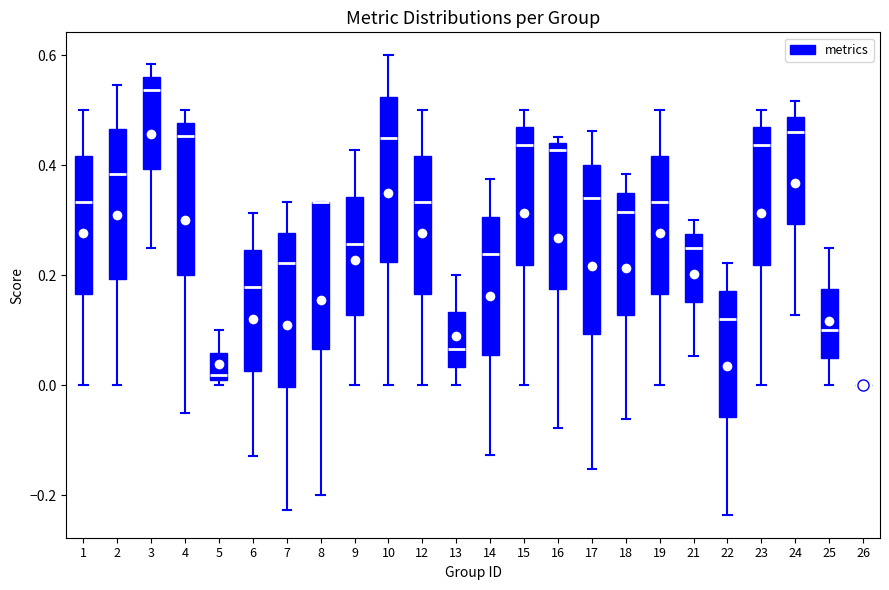

Reading left to right, transcribe this box plot: for each box, give where its median line is, the range the box spans, and where its two whiskers end, as read against the y-axis. The values are not printed on the chart, so give them approximately, as read against the axis.

1: median 0.34, box 0.16 to 0.42, whiskers 0.00 to 0.50
2: median 0.38, box 0.20 to 0.46, whiskers 0.00 to 0.54
3: median 0.54, box 0.40 to 0.56, whiskers 0.26 to 0.58
4: median 0.46, box 0.20 to 0.48, whiskers -0.06 to 0.50
5: median 0.02, box 0.00 to 0.06, whiskers 0.00 (just below the box's lower edge) to 0.10
6: median 0.18, box 0.02 to 0.24, whiskers -0.12 to 0.32
7: median 0.22, box 0.00 to 0.28, whiskers -0.22 to 0.34
8: median 0.34 (drawn on the box's upper edge), box 0.06 to 0.34, whiskers -0.20 to 0.34
9: median 0.26, box 0.12 to 0.34, whiskers 0.00 to 0.42
10: median 0.46, box 0.22 to 0.52, whiskers 0.00 to 0.60
12: median 0.34, box 0.16 to 0.42, whiskers 0.00 to 0.50
13: median 0.06, box 0.04 to 0.14, whiskers 0.00 to 0.20
14: median 0.24, box 0.06 to 0.30, whiskers -0.12 to 0.38
15: median 0.44, box 0.22 to 0.46, whiskers 0.00 to 0.50
16: median 0.42, box 0.18 to 0.44, whiskers -0.08 to 0.46
17: median 0.34, box 0.10 to 0.40, whiskers -0.16 to 0.46
18: median 0.32, box 0.12 to 0.36, whiskers -0.06 to 0.38
19: median 0.34, box 0.16 to 0.42, whiskers 0.00 to 0.50
21: median 0.26, box 0.16 to 0.28, whiskers 0.06 to 0.30
22: median 0.12, box -0.06 to 0.18, whiskers -0.24 to 0.22
23: median 0.44, box 0.22 to 0.46, whiskers 0.00 to 0.50
24: median 0.46, box 0.30 to 0.48, whiskers 0.12 to 0.52
25: median 0.10, box 0.06 to 0.18, whiskers 0.00 to 0.26
26: box collapsed to a line at 0.00, whiskers 0.00 to 0.00